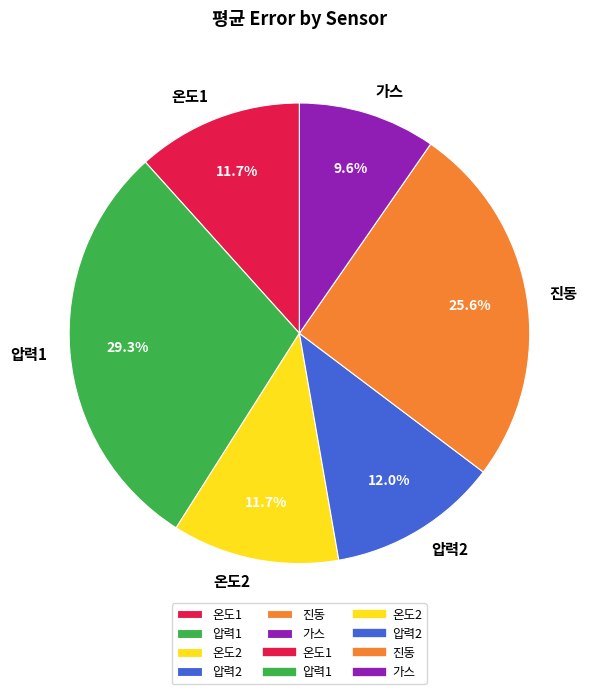

The 압력1 slice represents 29% of the pie. True or false?

True